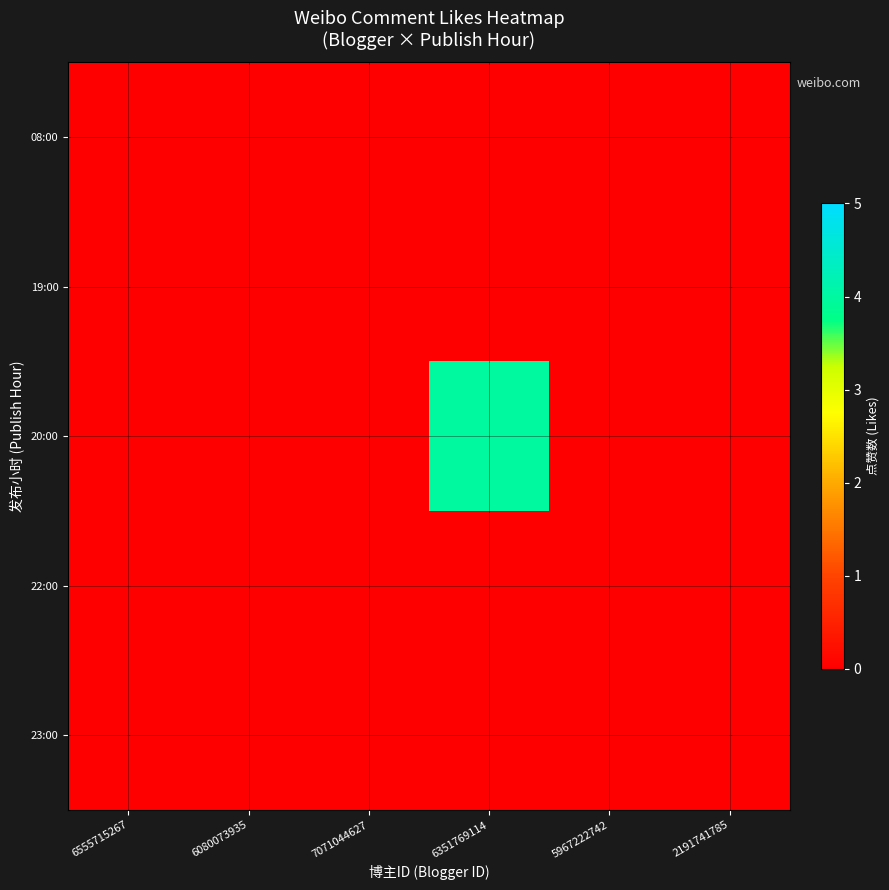

Reading right to left, what are all the values shown in this chart?

08:00: 2191741785=0	5967222742=0	6351769114=0	7071044627=0	6080073935=0	6555715267=0
19:00: 2191741785=0	5967222742=0	6351769114=0	7071044627=0	6080073935=0	6555715267=0
20:00: 2191741785=0	5967222742=0	6351769114=4	7071044627=0	6080073935=0	6555715267=0
22:00: 2191741785=0	5967222742=0	6351769114=0	7071044627=0	6080073935=0	6555715267=0
23:00: 2191741785=0	5967222742=0	6351769114=0	7071044627=0	6080073935=0	6555715267=0